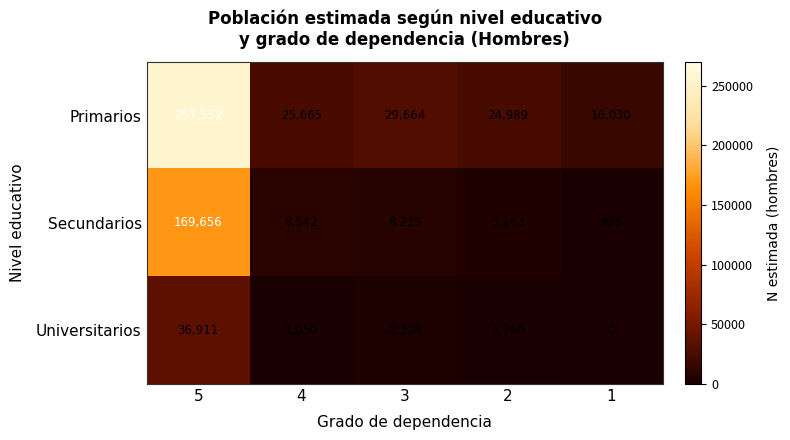

Reading left to right, what are all the values shown in this chart?

Primarios: 5=257552	4=25665	3=29664	2=24989	1=16030
Secundarios: 5=169656	4=8542	3=8235	2=5263	1=836
Universitarios: 5=36911	4=1050	3=2308	2=1760	1=0